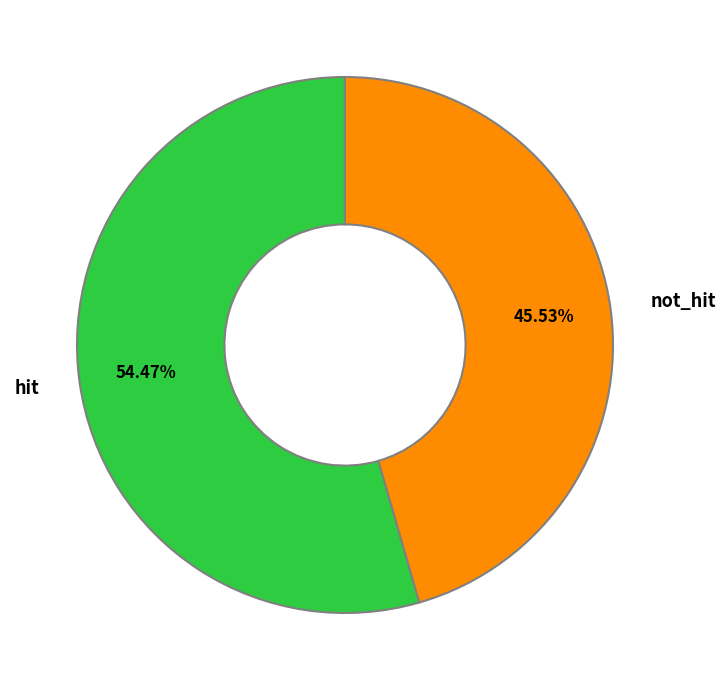

Rank the categories by value from highest to lowest.

hit, not_hit